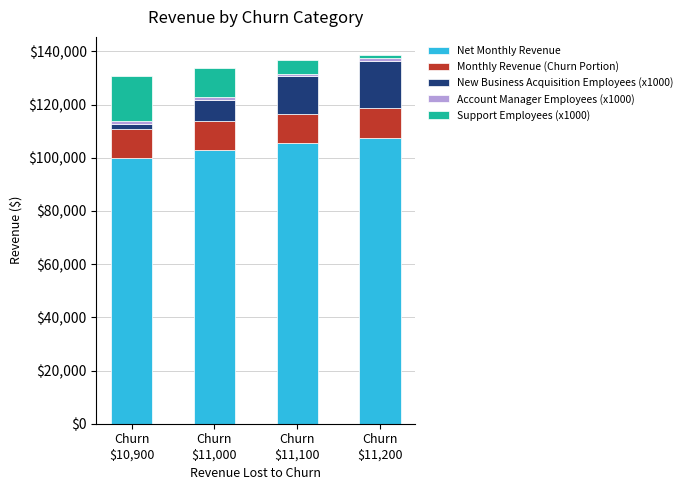

What is the maximum value for Net Monthly Revenue?

107366.4